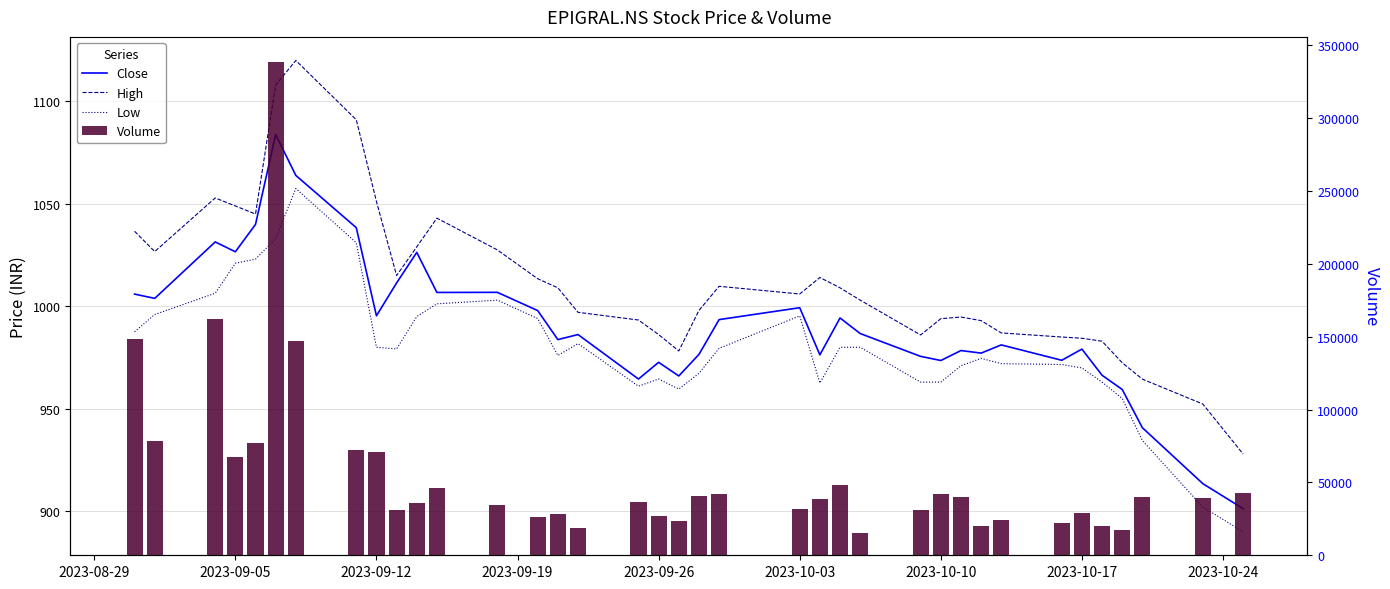

What is the value of the High bar at the 10th from the left?

1015.0